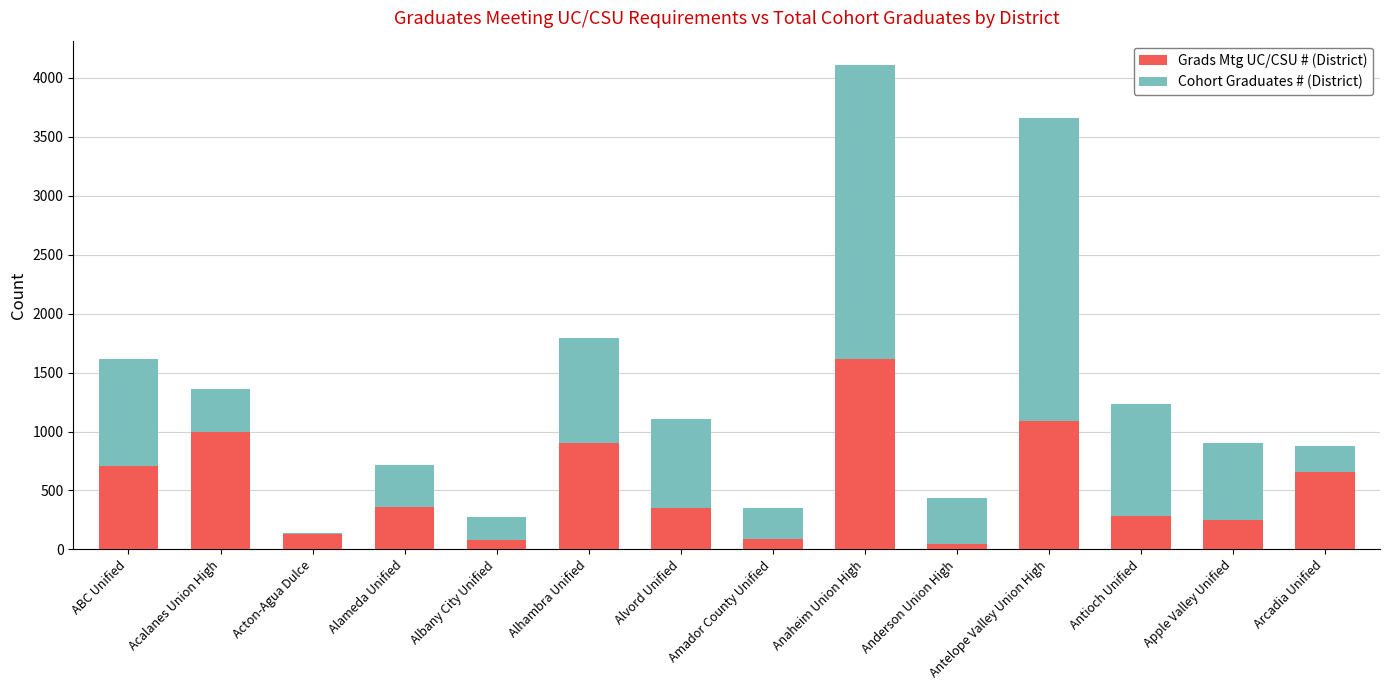

True or false: Grads Mtg UC/CSU # (District) has a value of 348 at Alvord Unified.

True